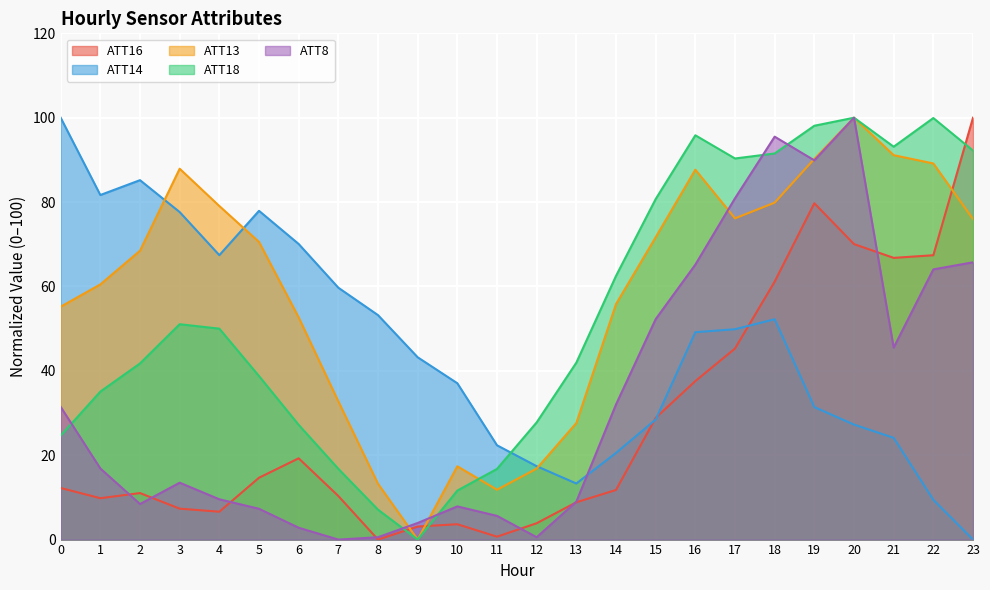

Which series has the largest range (max minus min)?

ATT8